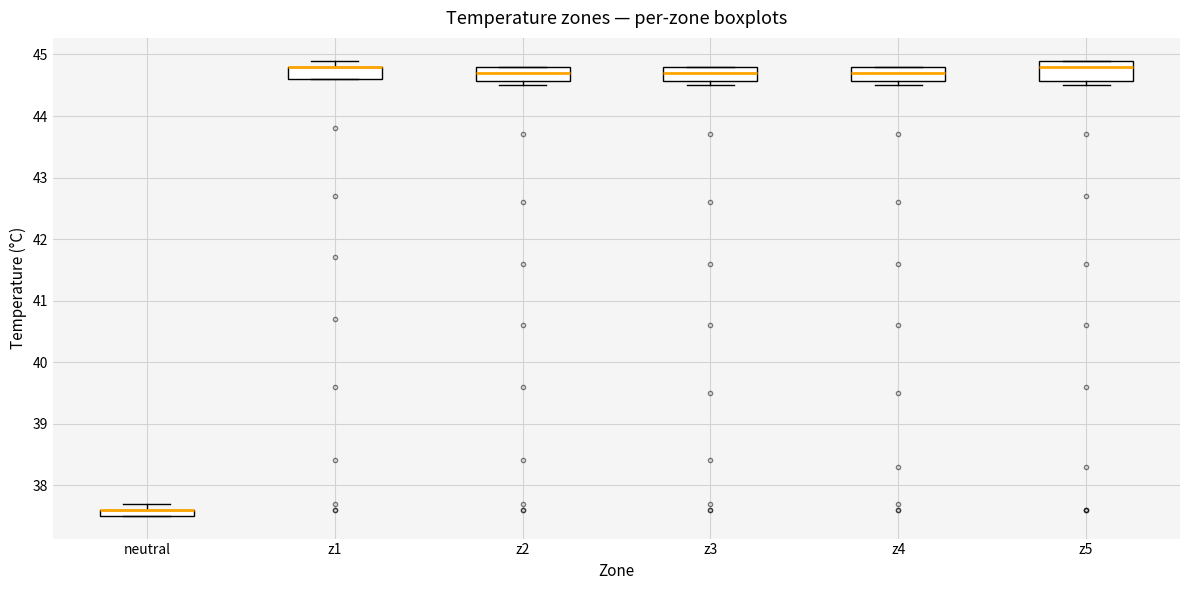

Which box is the tallest, from its lower edge to its upper edge?

z5